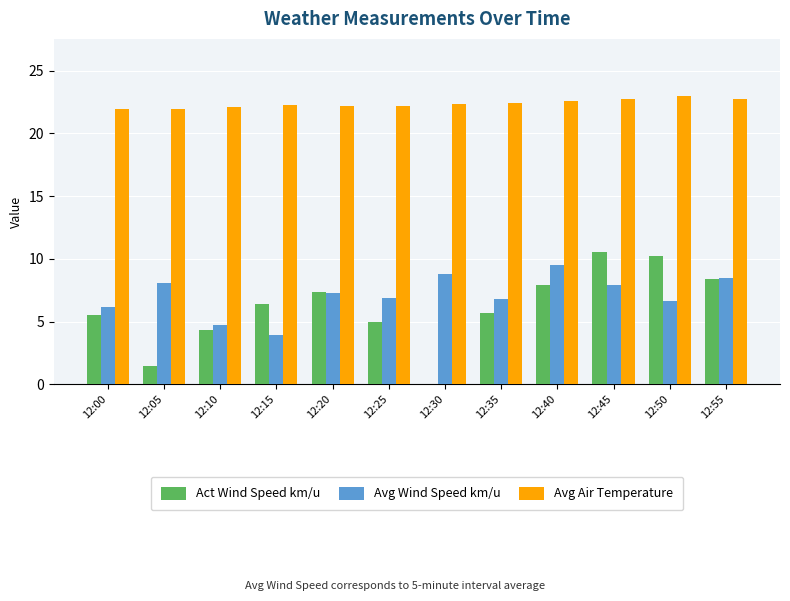

What is the maximum value for Avg Air Temperature?

22.9